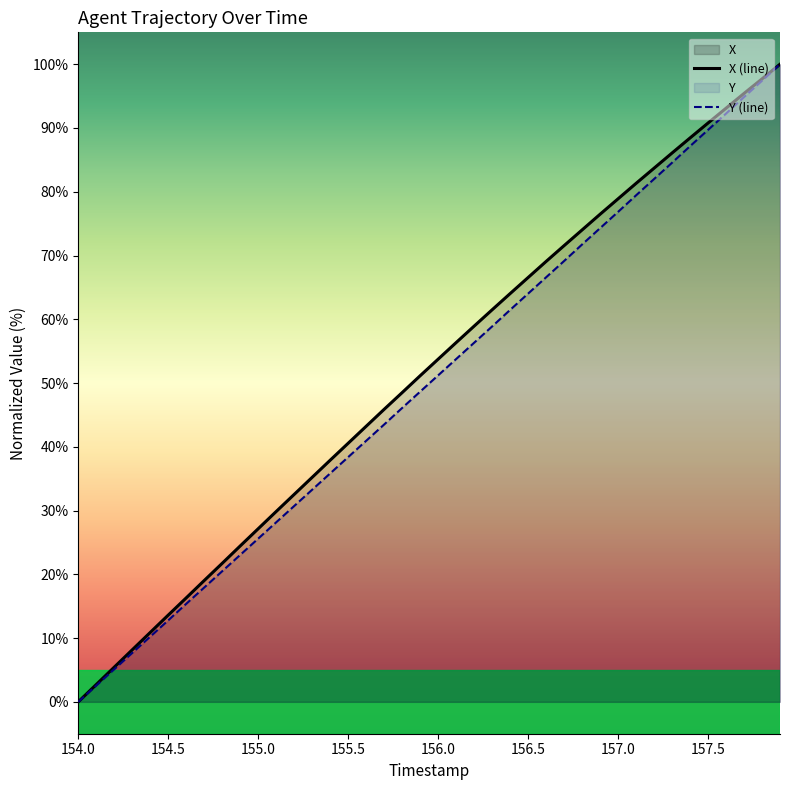

Rank the series by their average value, from highest to lowest.

X (line), Y (line)